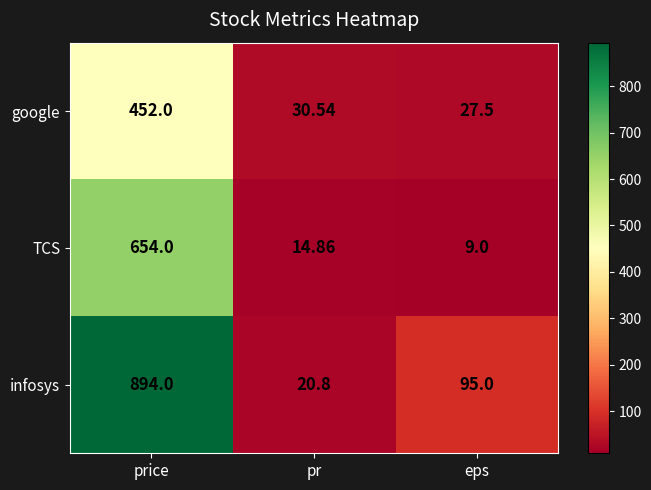

List the labels in order of google value, smallest first.

eps, pr, price